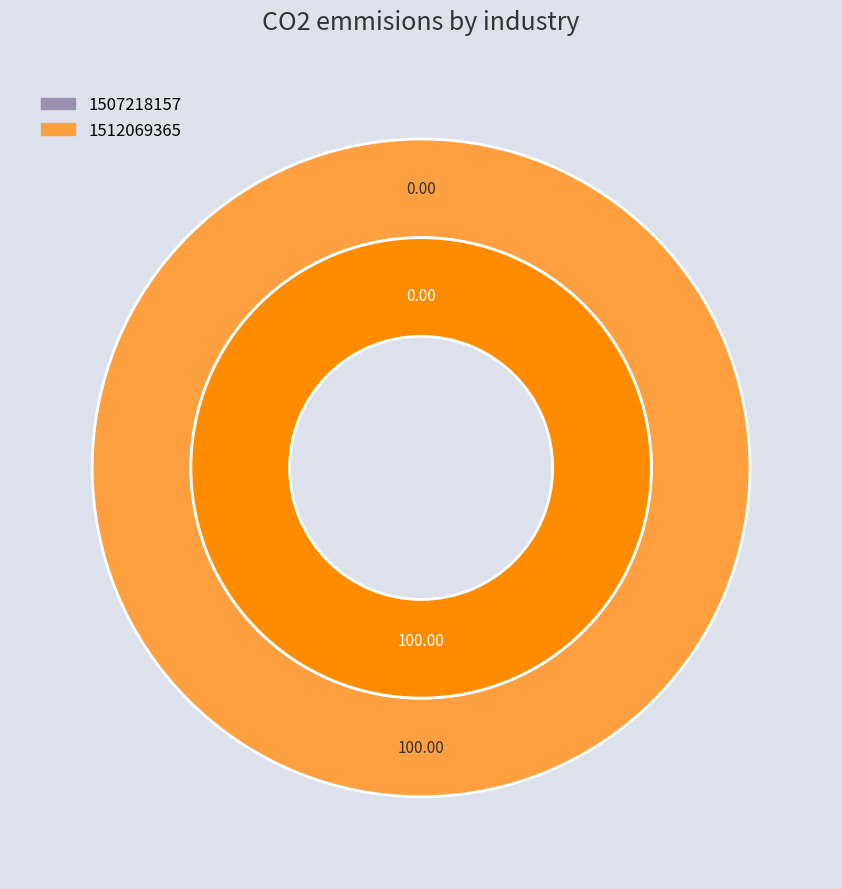

The 1512069365 slice represents 100% of the pie. True or false?

True